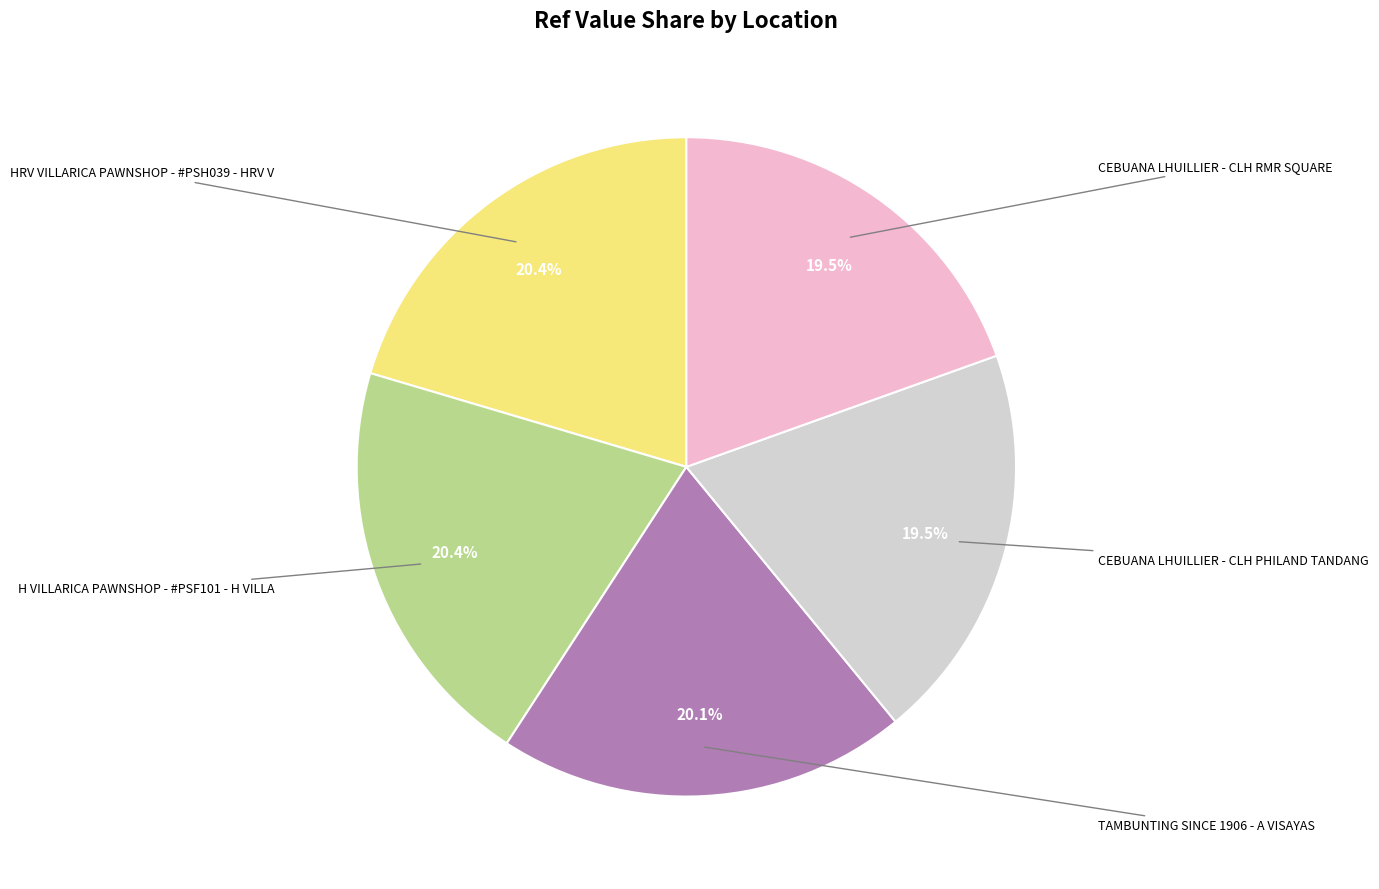

Does H VILLARICA PAWNSHOP - #PSF101 - H VILLA represent more than half of the total?

No